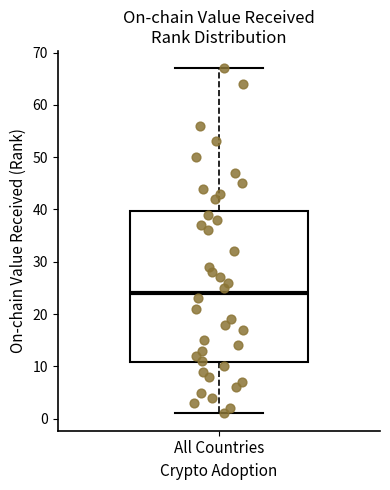

Read this box plot against the y-axis: the position of the median line, the range covered by the box, and the ends of both whiskers. The values are not printed on the chart, so give them approximately, as read against the axis.

median 24, box 11 to 40, whiskers 1 to 67